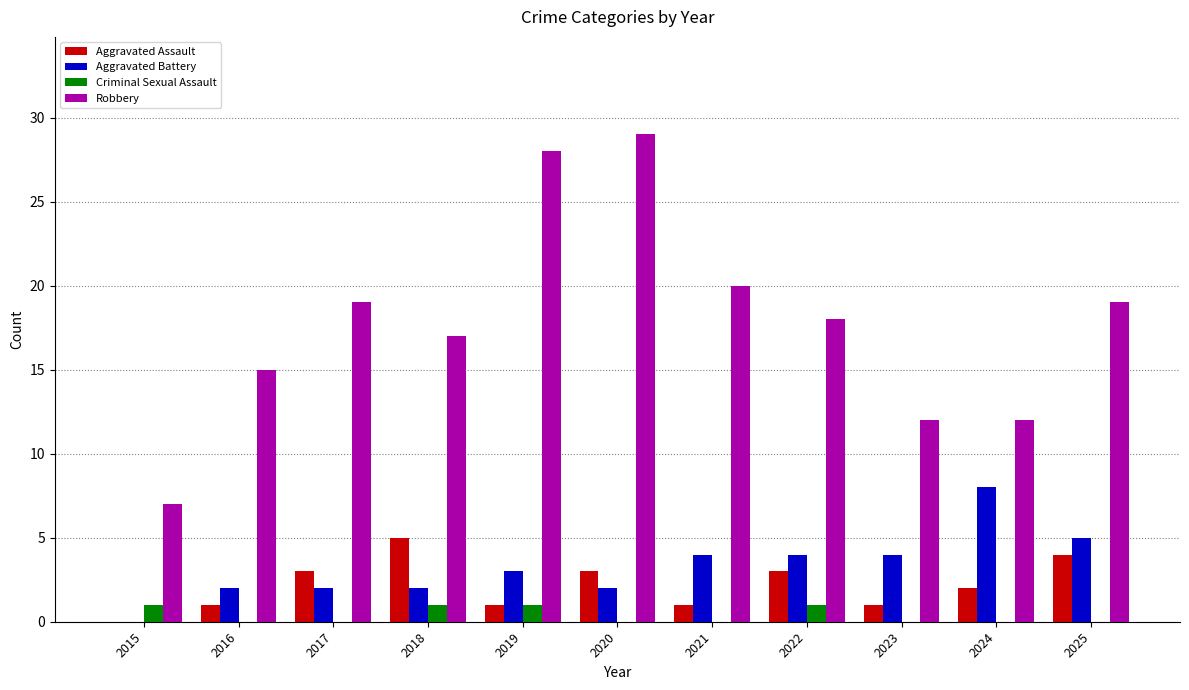

Which series has the widest spread of values?

Robbery